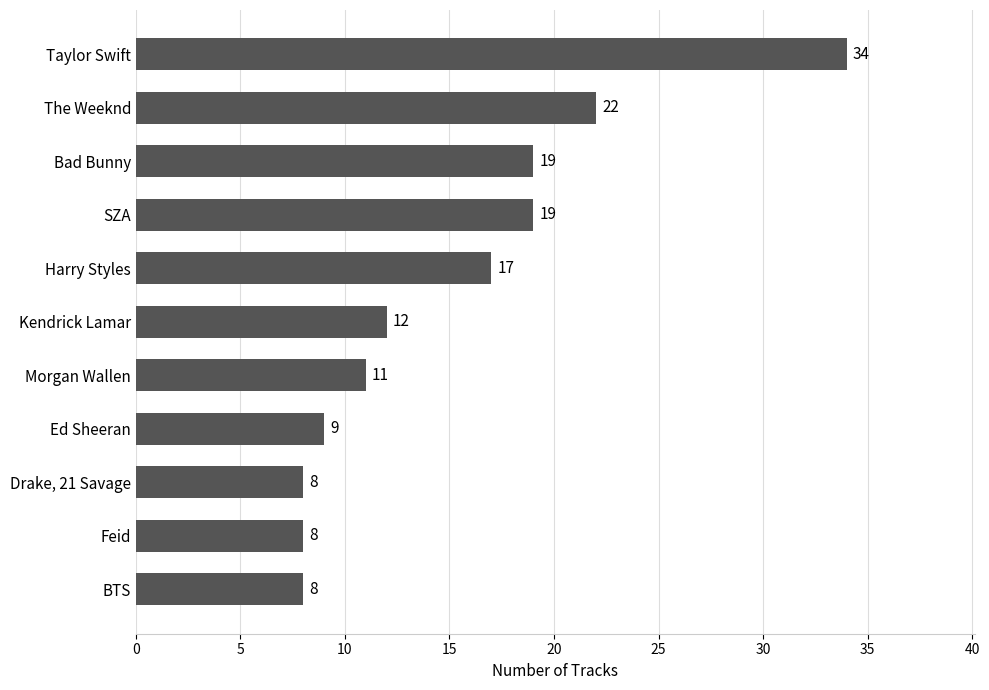

Count the number of categories in the chart.

11